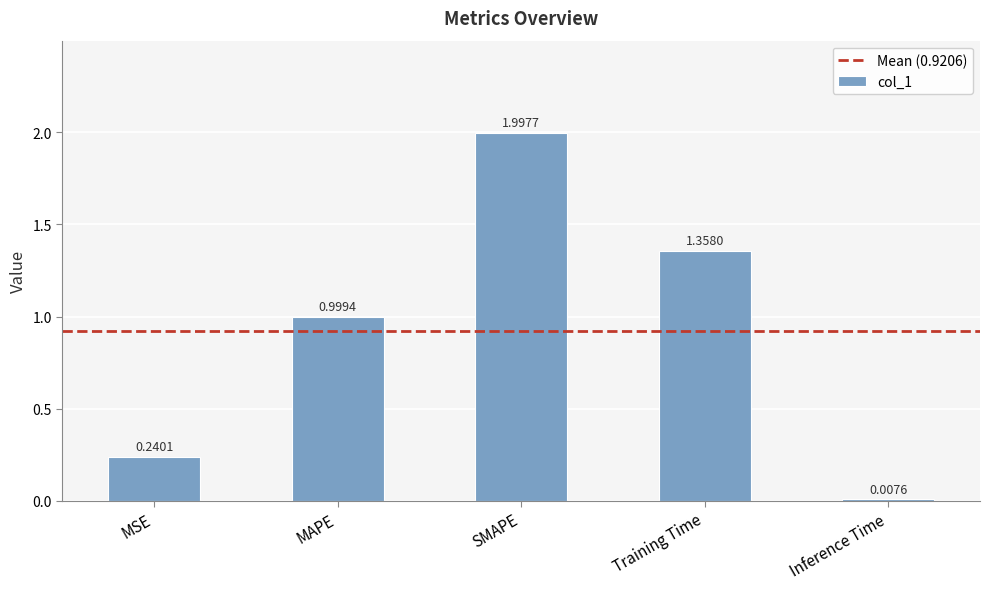

What is the greatest value displayed?

2.0